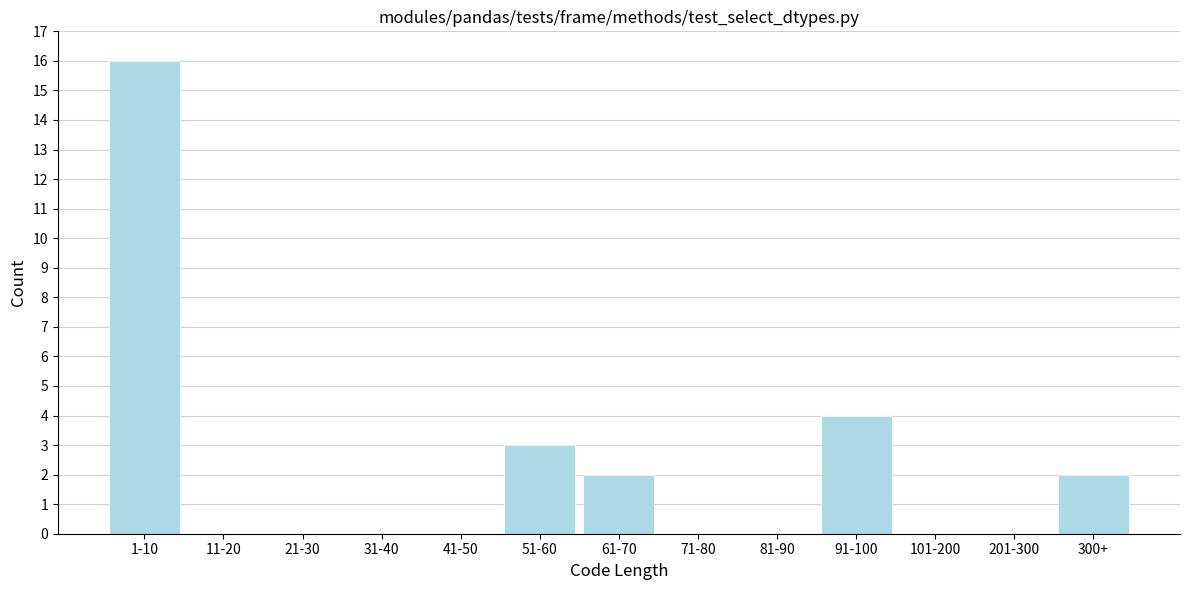

Reading left to right, list all the values displayed in this chart.

1-10=16	11-20=0	21-30=0	31-40=0	41-50=0	51-60=3	61-70=2	71-80=0	81-90=0	91-100=4	101-200=0	201-300=0	300+=2